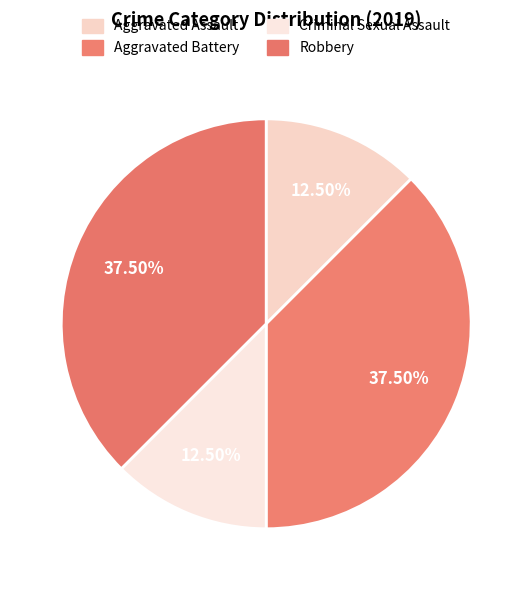

Count the number of slices in the pie.

4